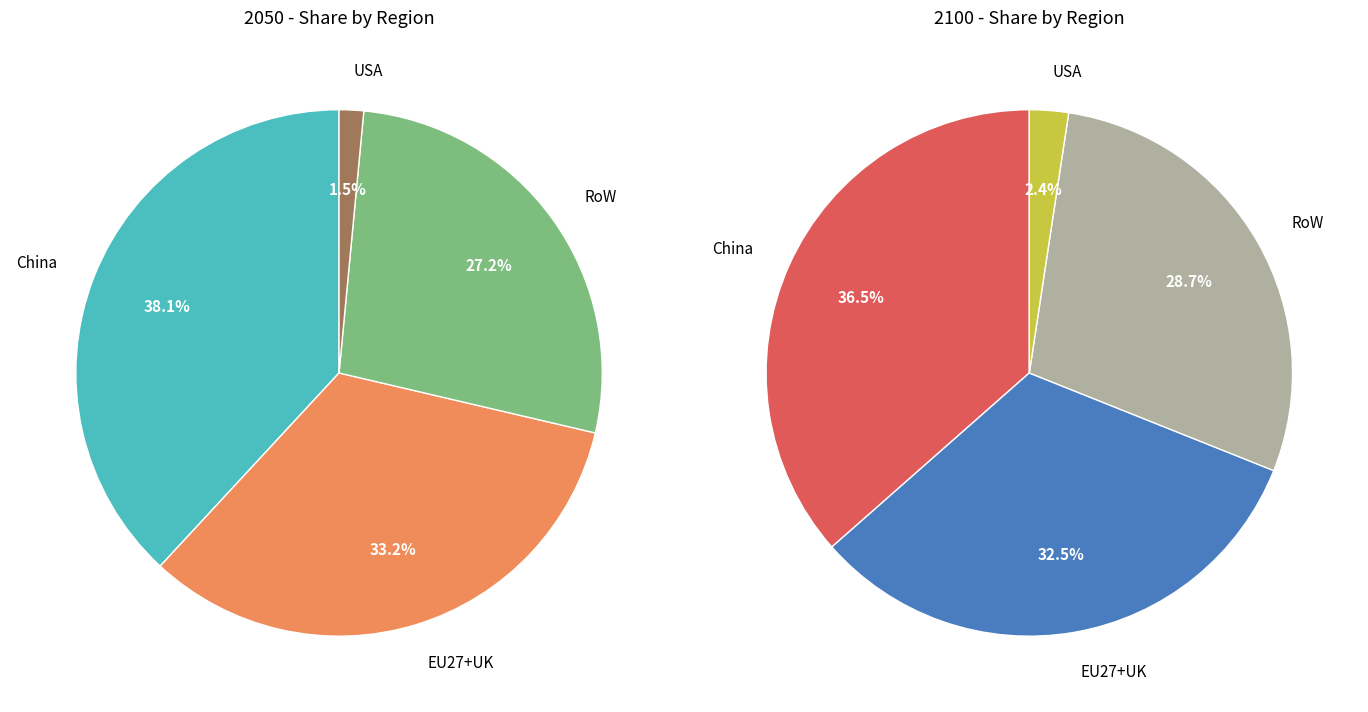

Does 3 represent more than half of the total?

No